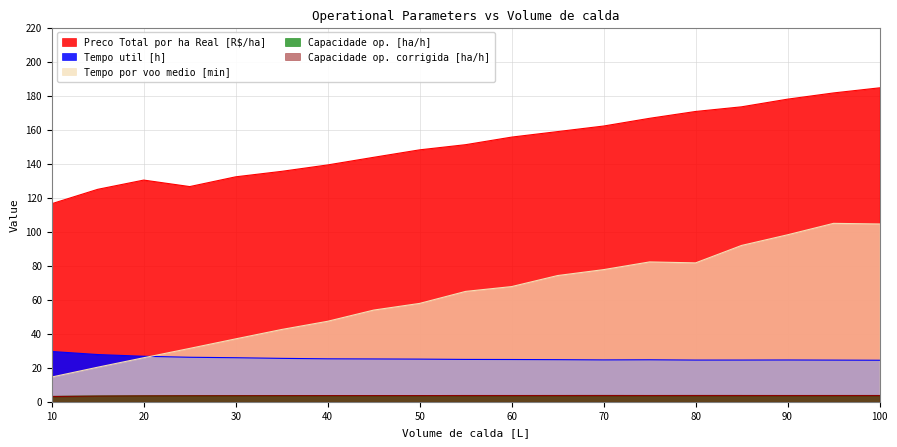

What is the spread (max minus min) of values at 60?

152.0